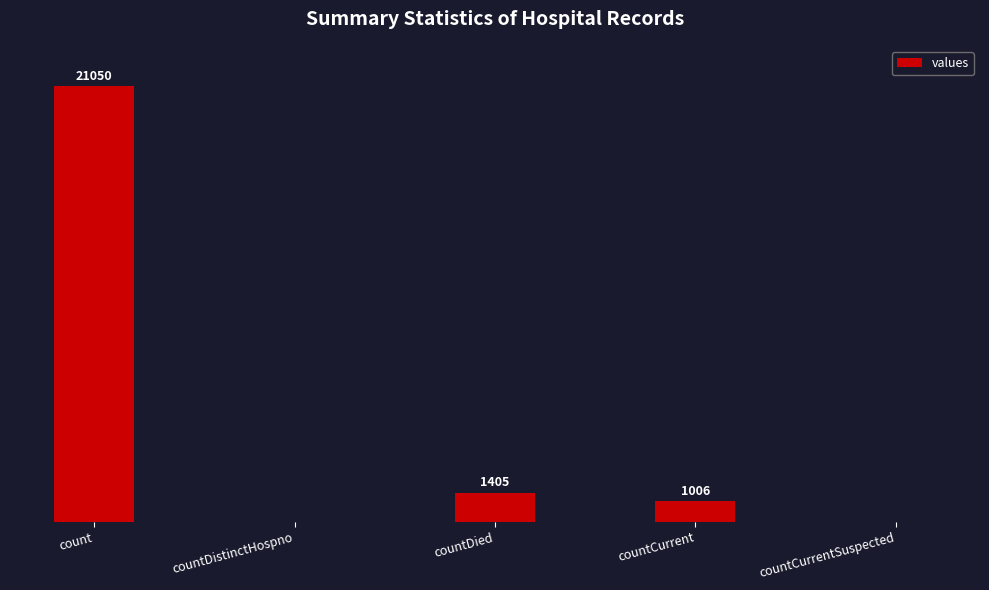

Where does the data first go above 1006?

count